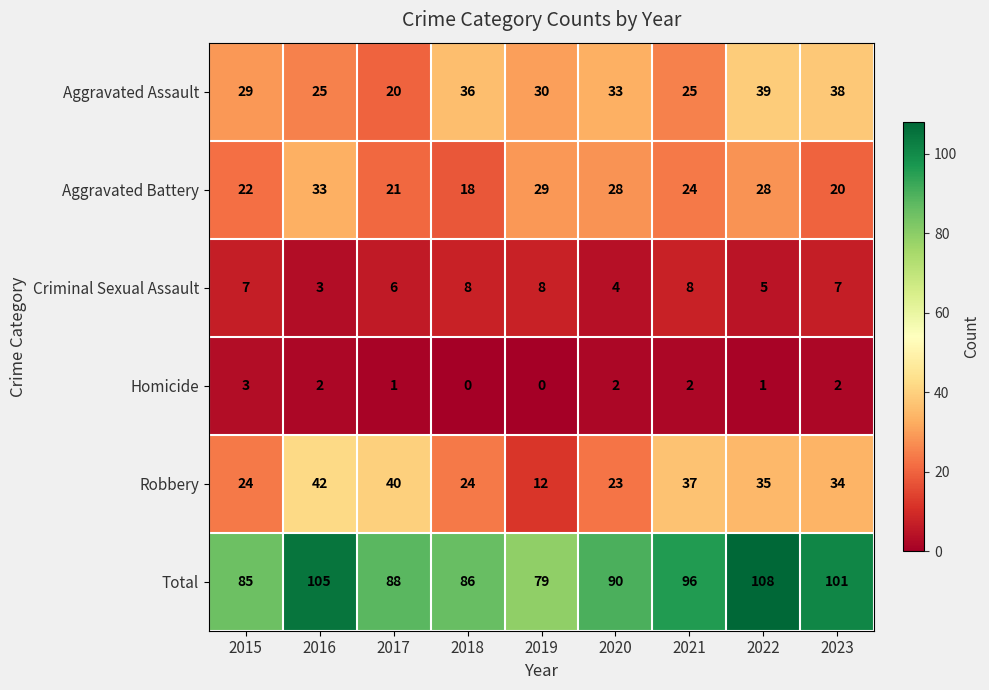

Where does the Total series first go above 90?

2016